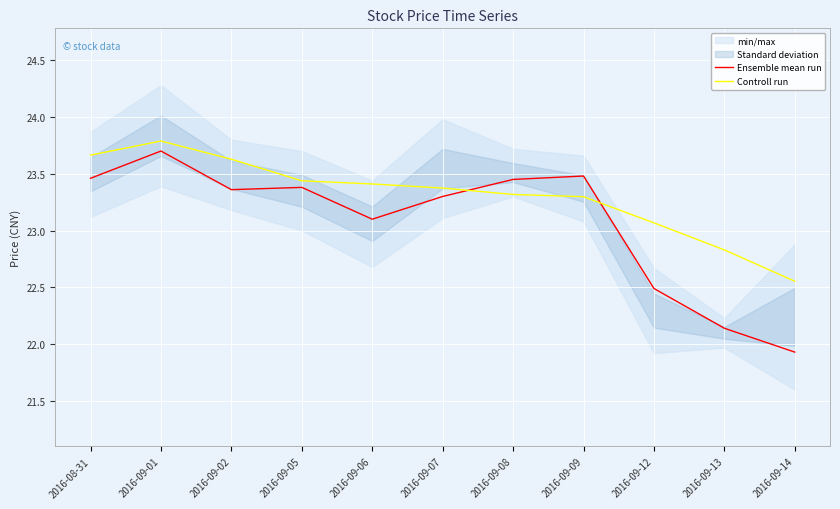

How many lines are shown in the chart?

2